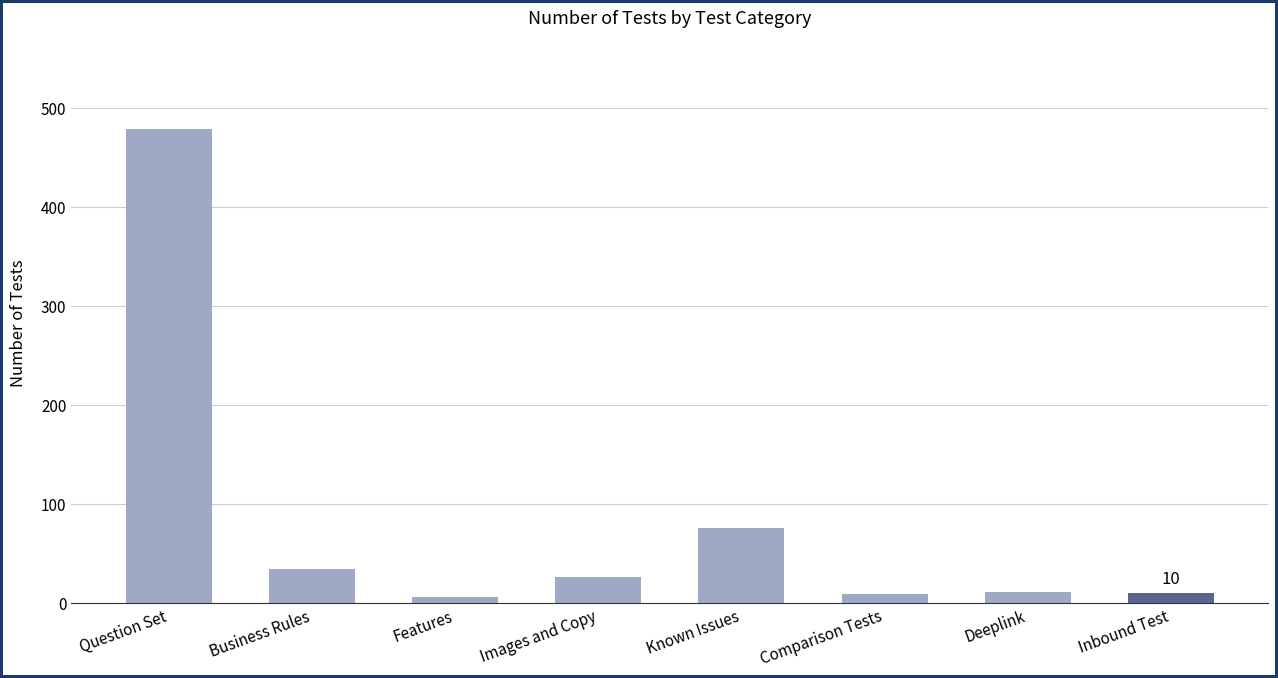

Which label corresponds to the largest value in the chart?

Question Set